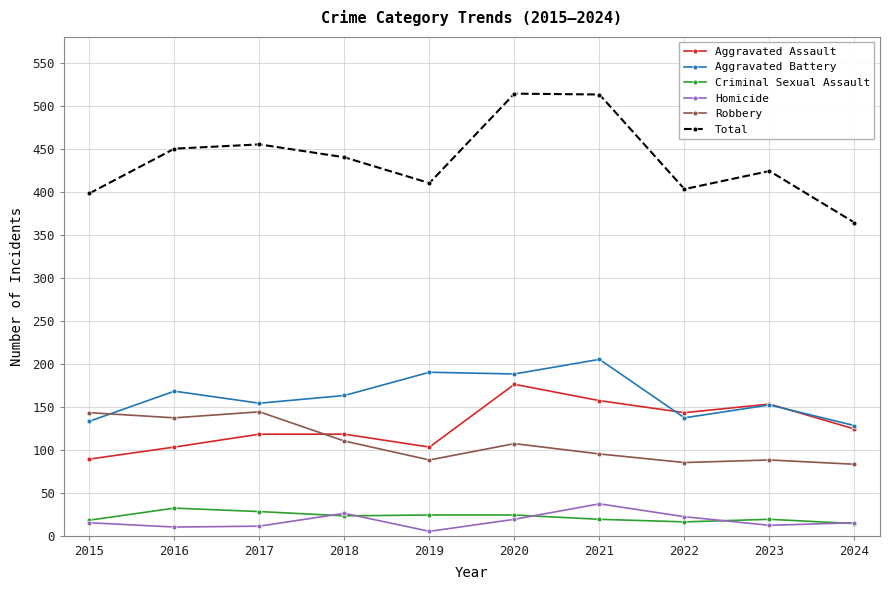

What is the average value of the Homicide series?

17